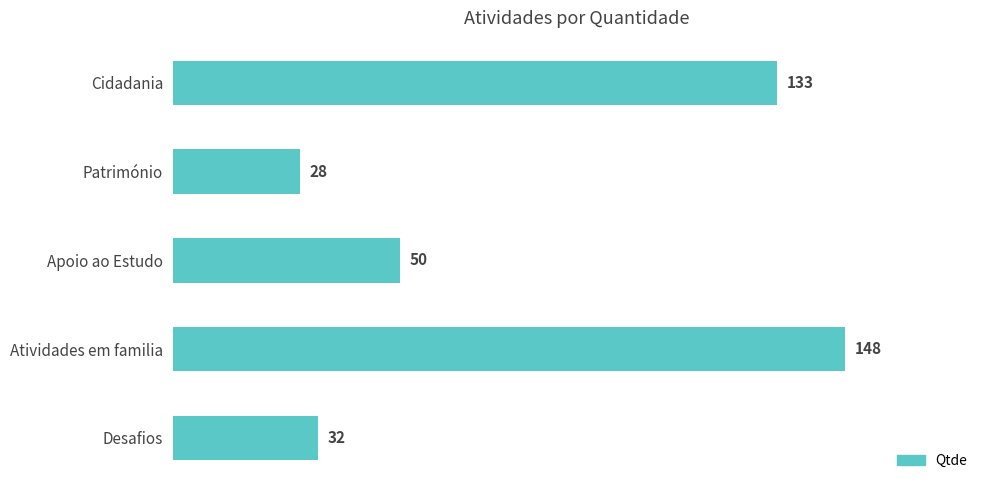

What is the change in value from Apoio ao Estudo to Desafios?

-18